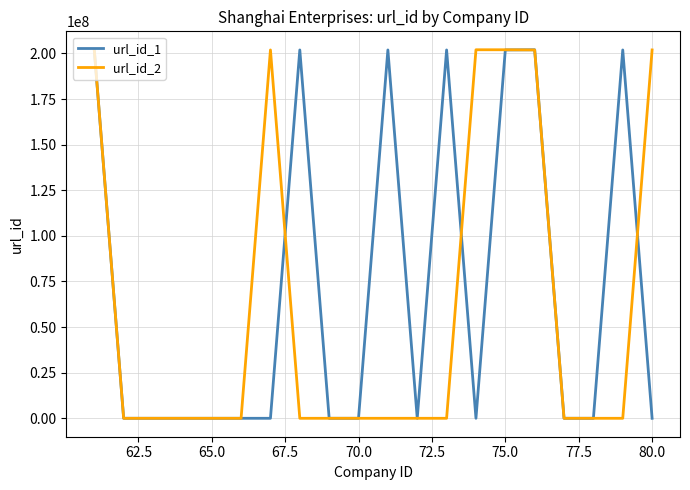

Which series has the largest total across all categories?

url_id_1